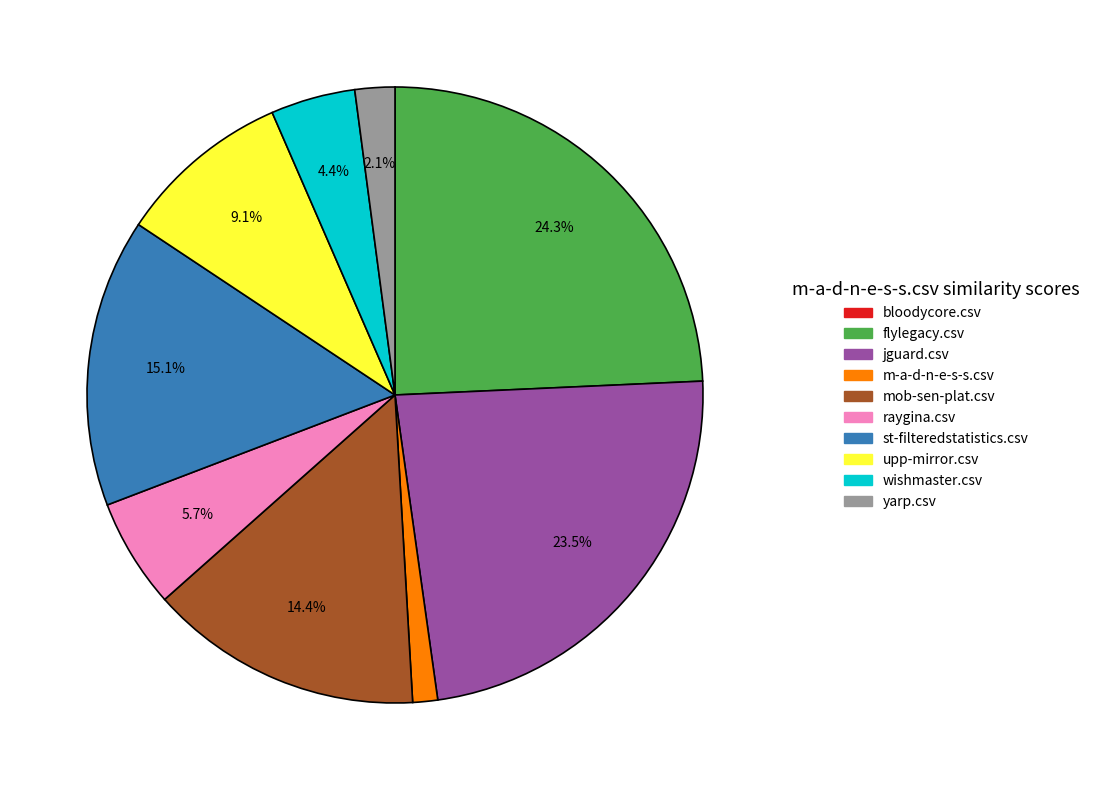

What percentage is the mob-sen-plat.csv slice, to the nearest percent?

14%